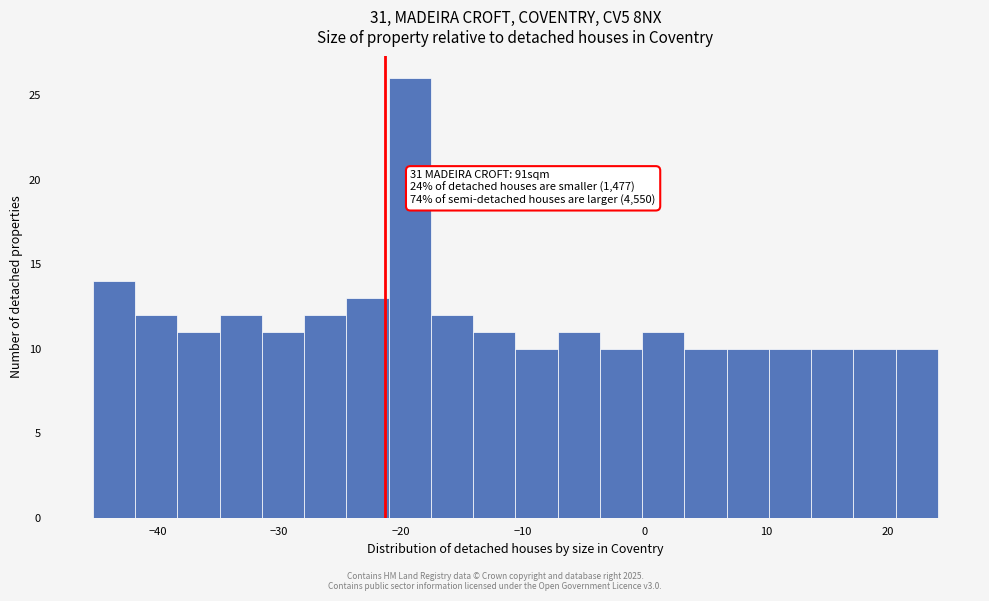

Read against the x-axis, roughly where is the centre of the tallest bar?

-19